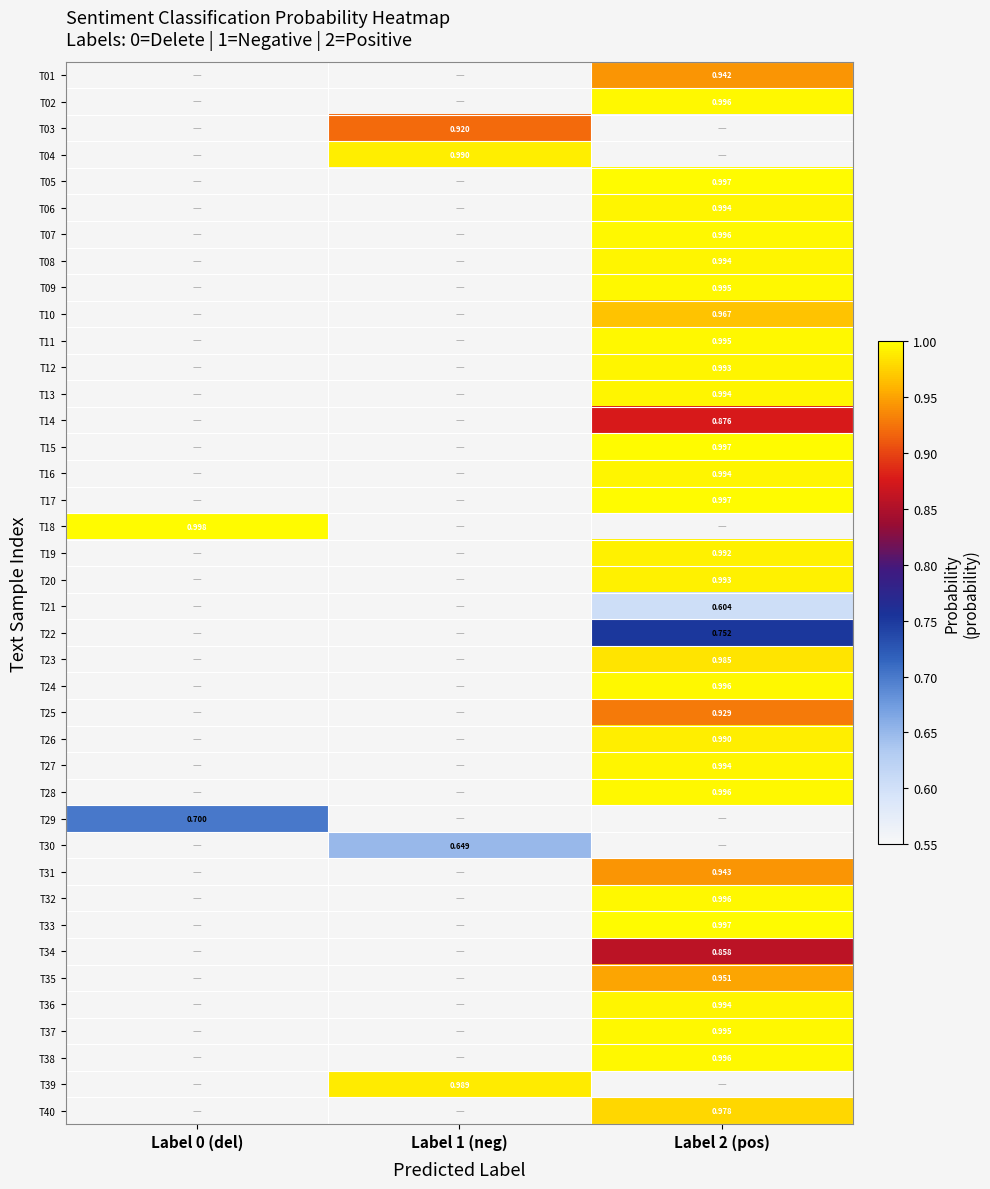

How many categories are shown in the chart?

3